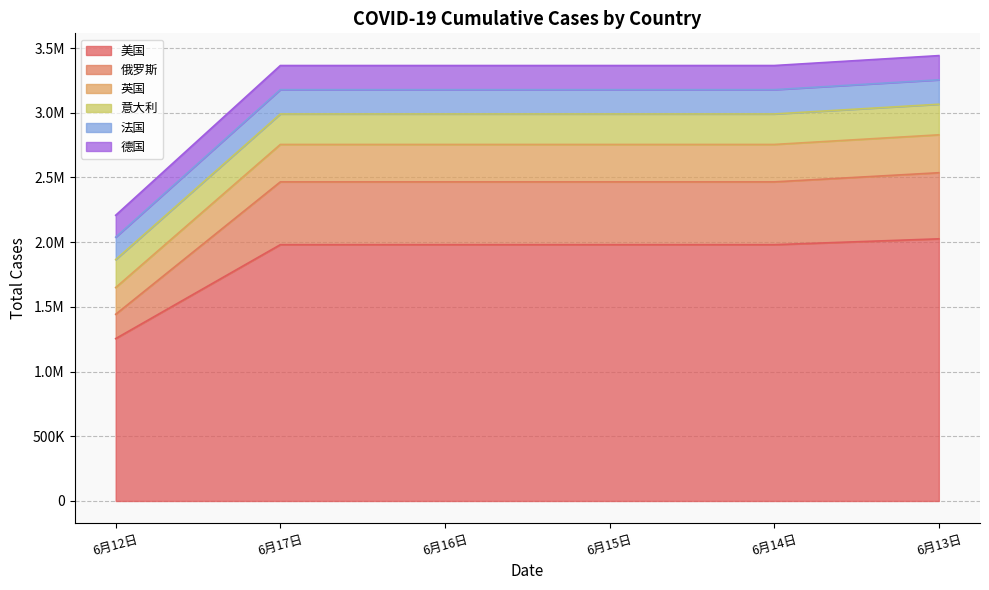

Does the chart have visible grid lines?

Yes